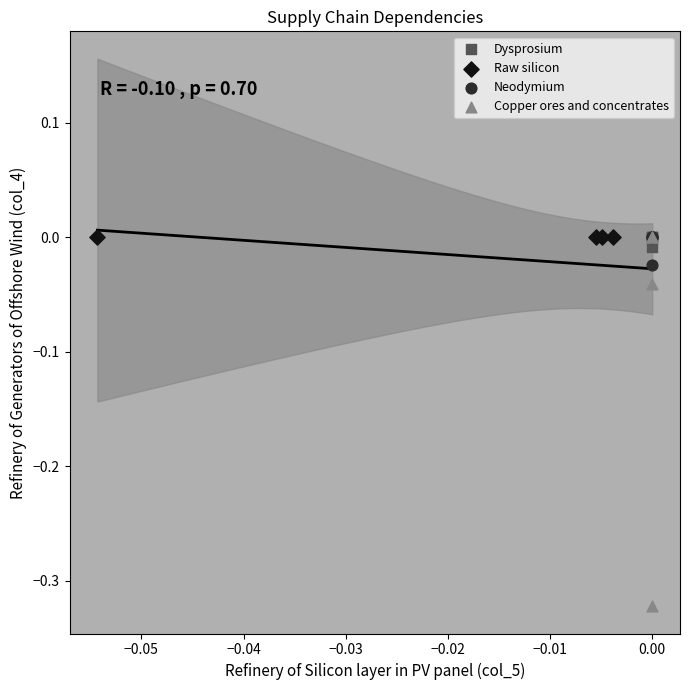

Which series contains the lowest Y value?

Copper ores and concentrates